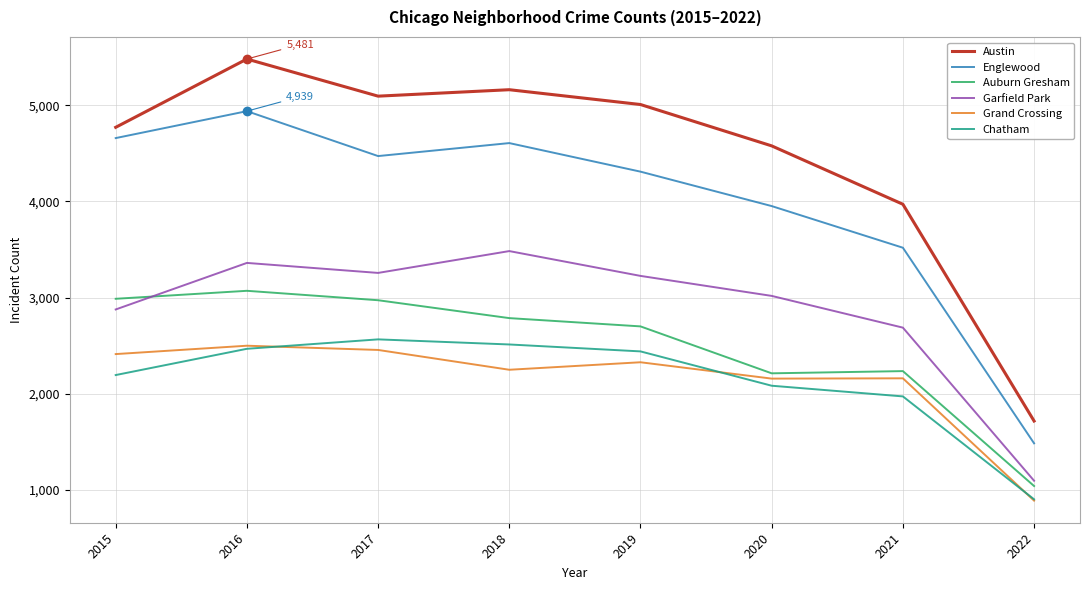

At which label is Englewood closest to 3212?

2021